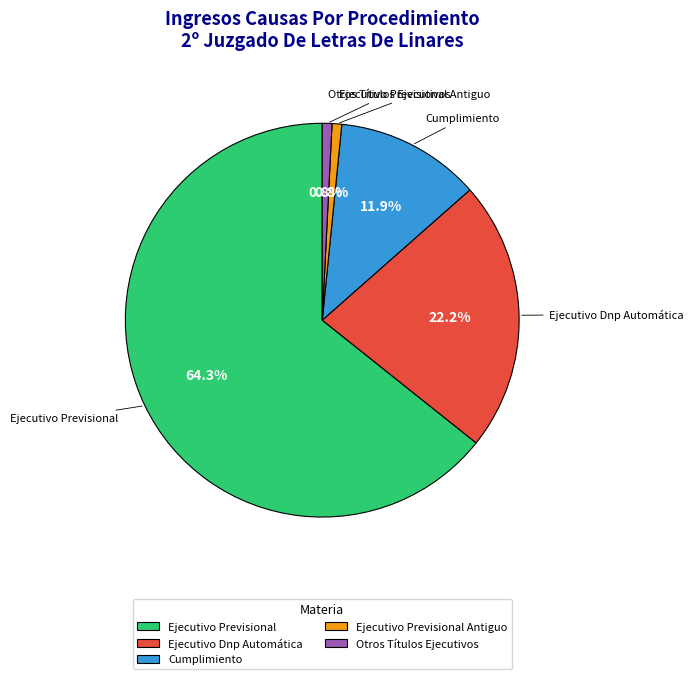

How many slices are in this pie chart?

5